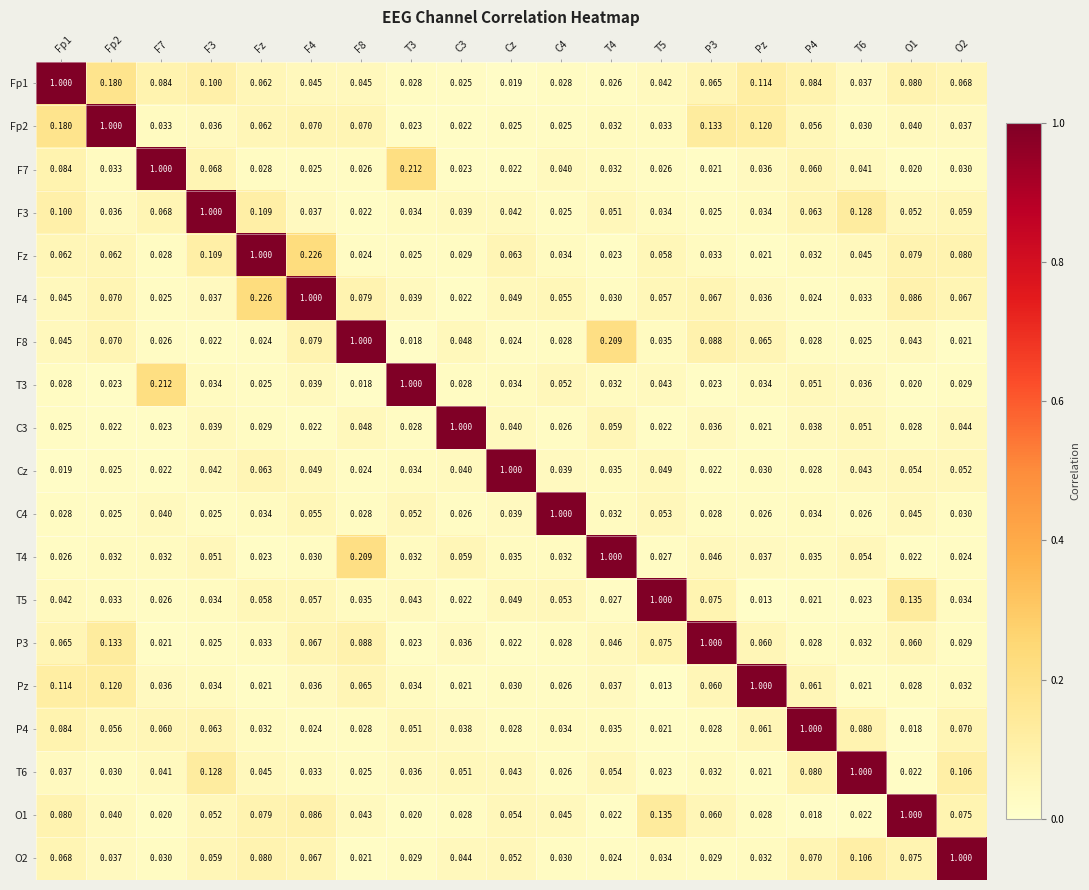

Which series has the largest total across all categories?

Fp1